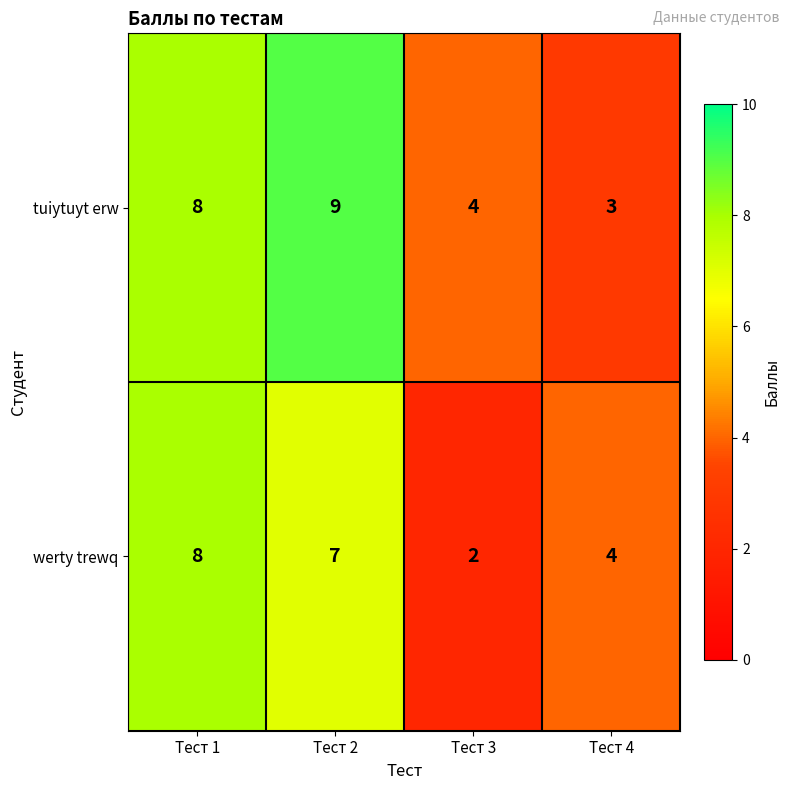

Count the number of categories in the chart.

4